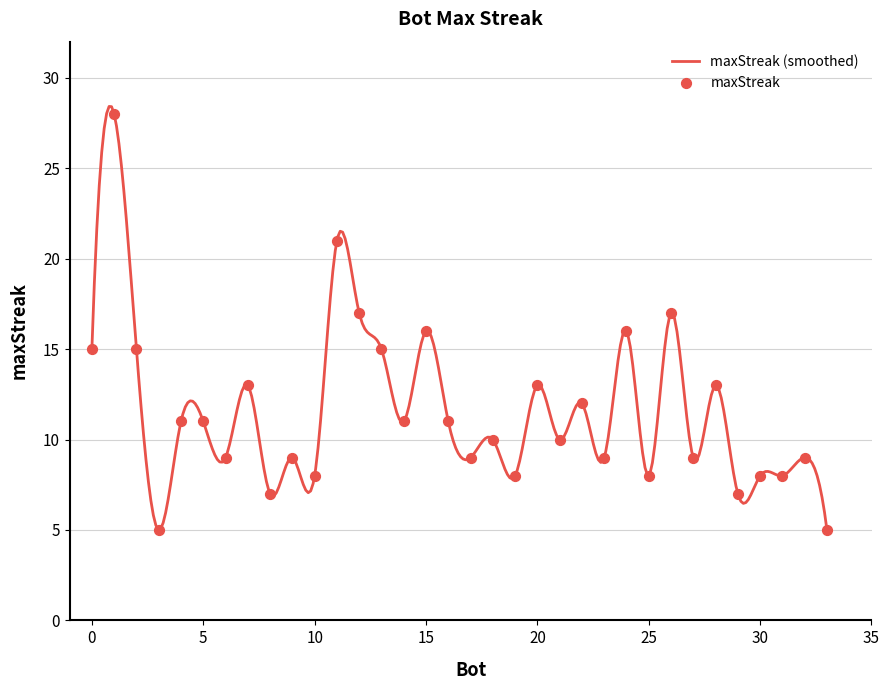

What is the change in value from 23 to 3?

-4